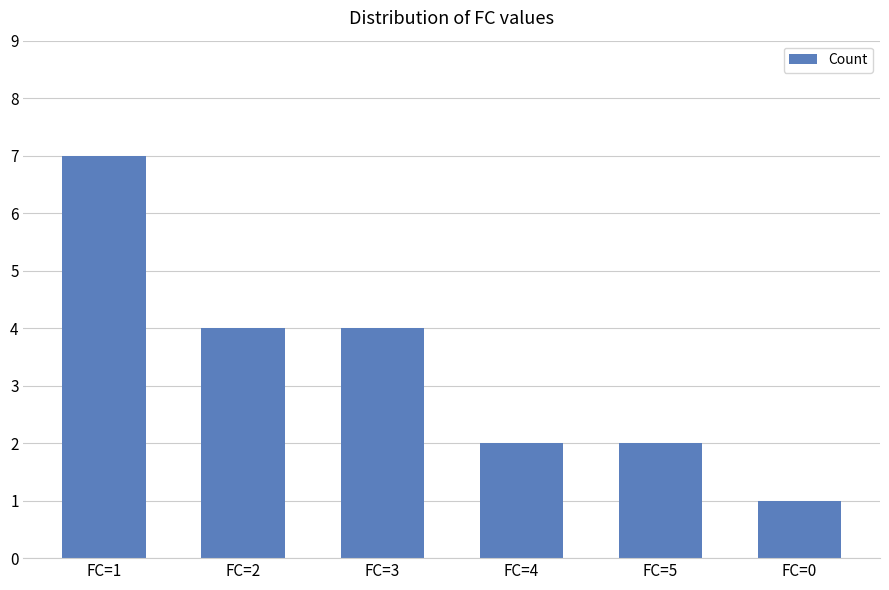

What is the smallest value displayed?

1